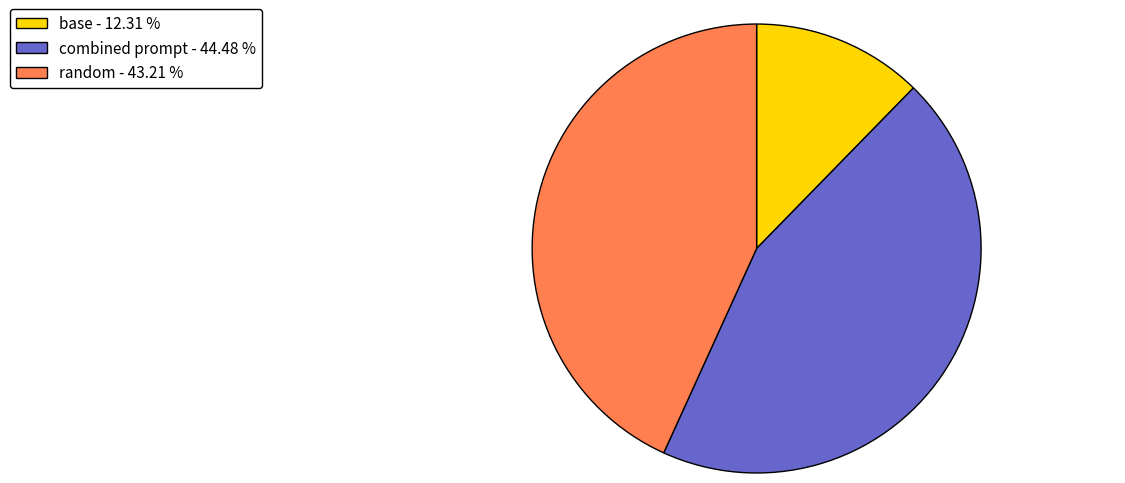

Is random - 43.21 % the majority of the pie?

No